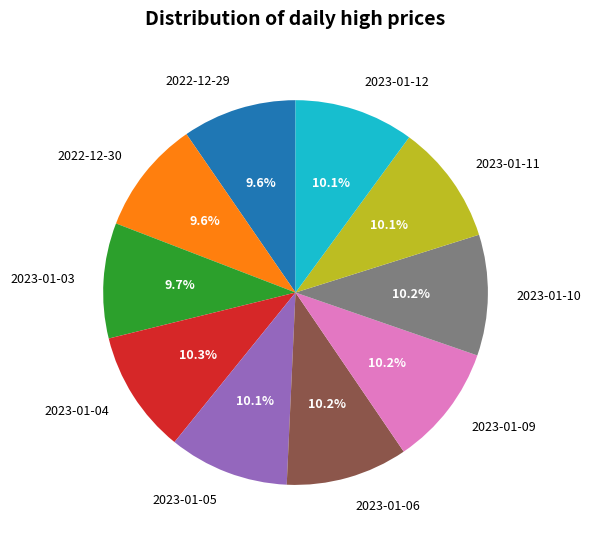

Is there a majority slice in this chart?

No